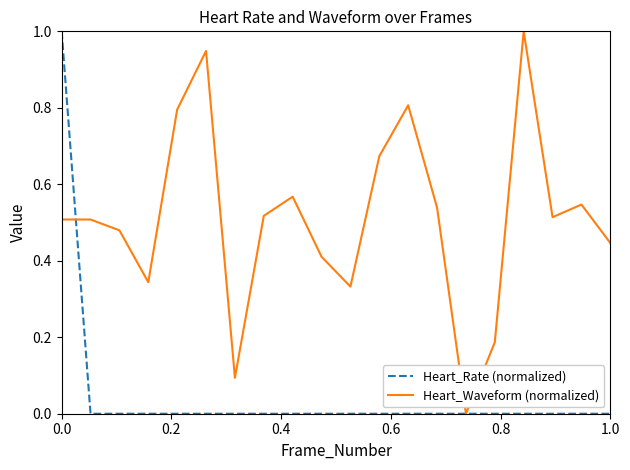

List the series in order of their overall mean, highest first.

Heart_Waveform (normalized), Heart_Rate (normalized)